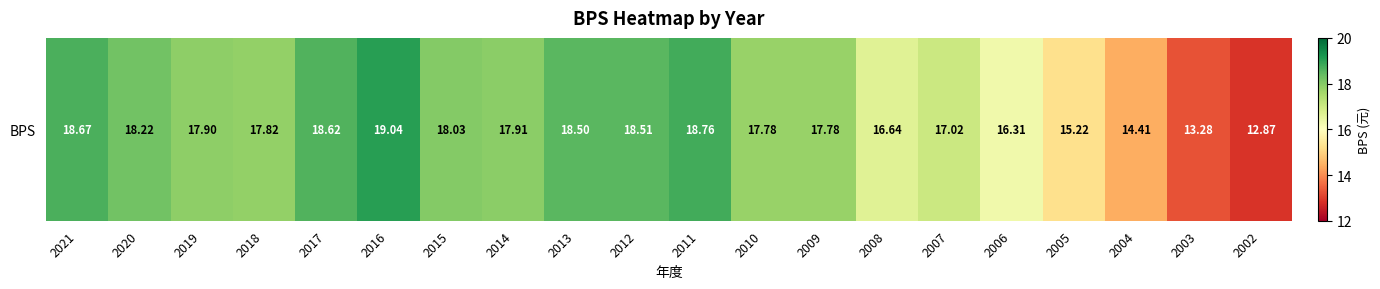

At which category does the chart reach its peak across all series?

2016